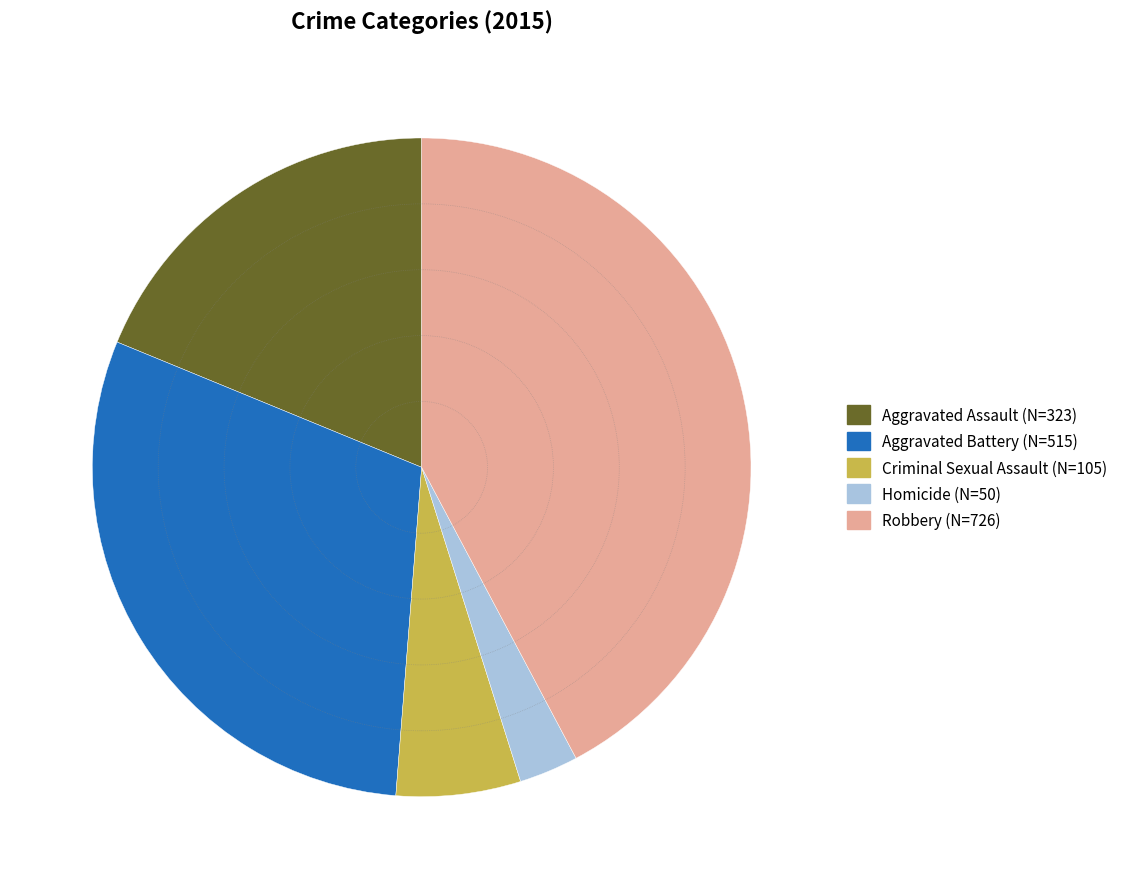

Approximately how many times larger is the value at Robbery compared to Aggravated Assault?

2.2